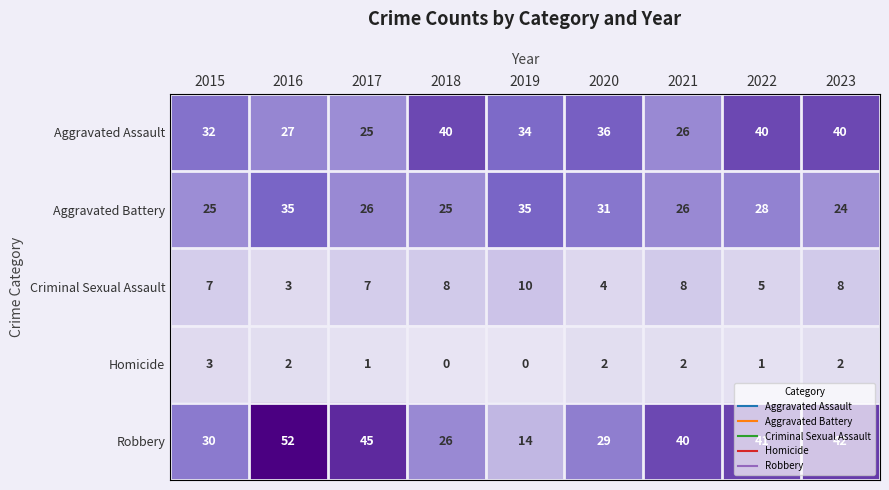

What is the total value across all series at 2018?

99